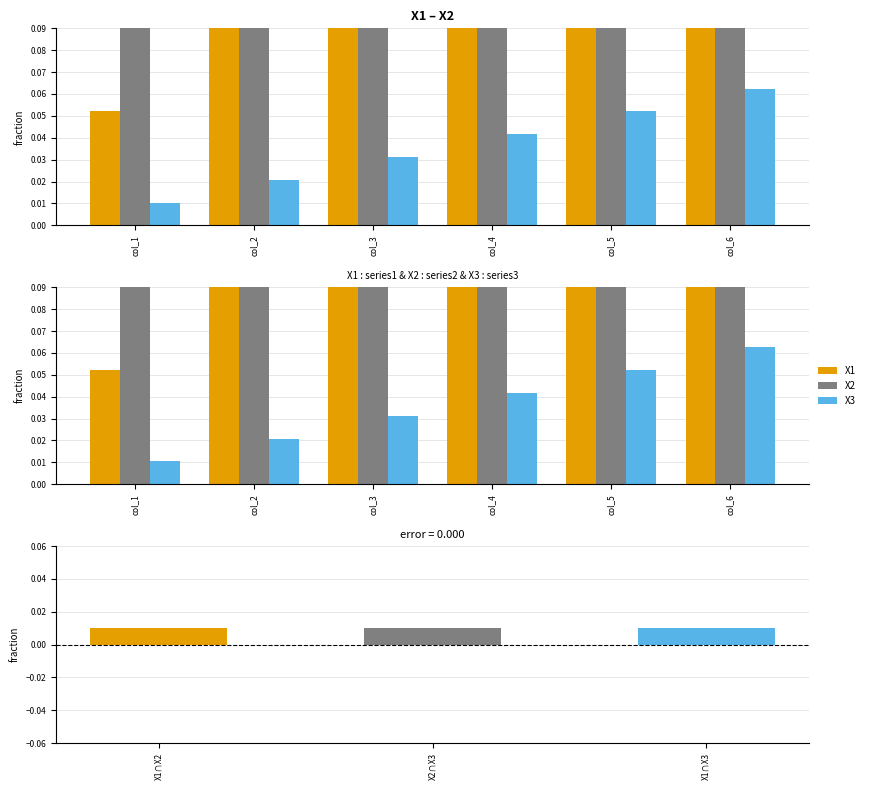

What is the spread (max minus min) of values at col_3?

0.3